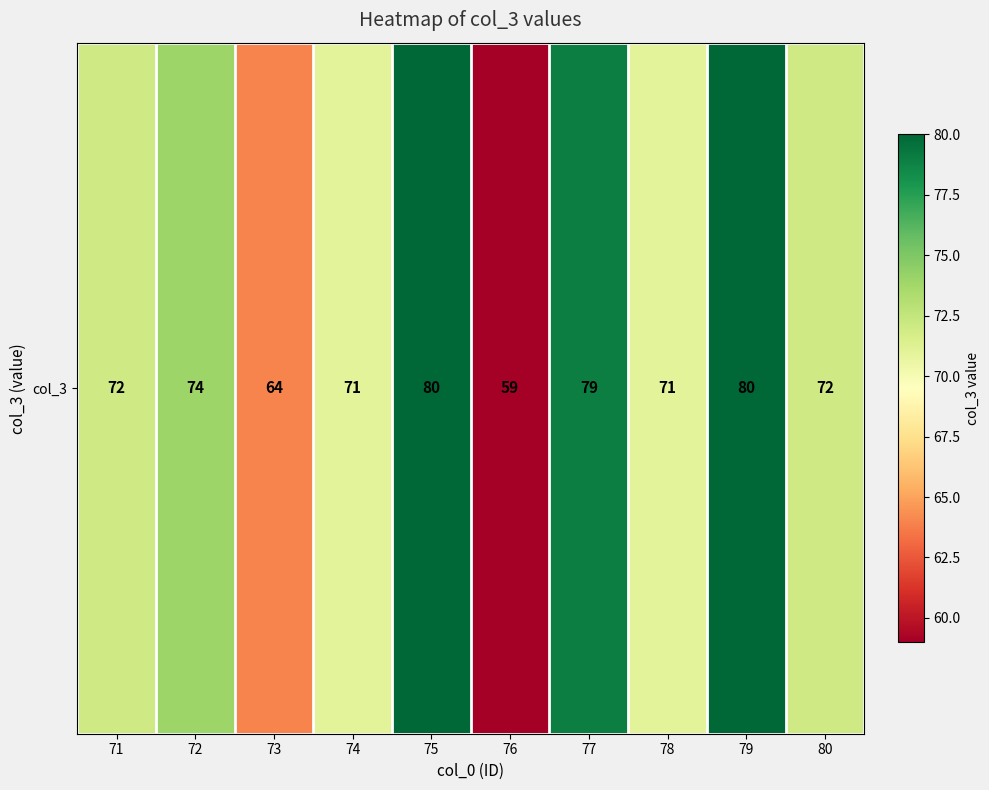

Which category has the highest value across all series?

75